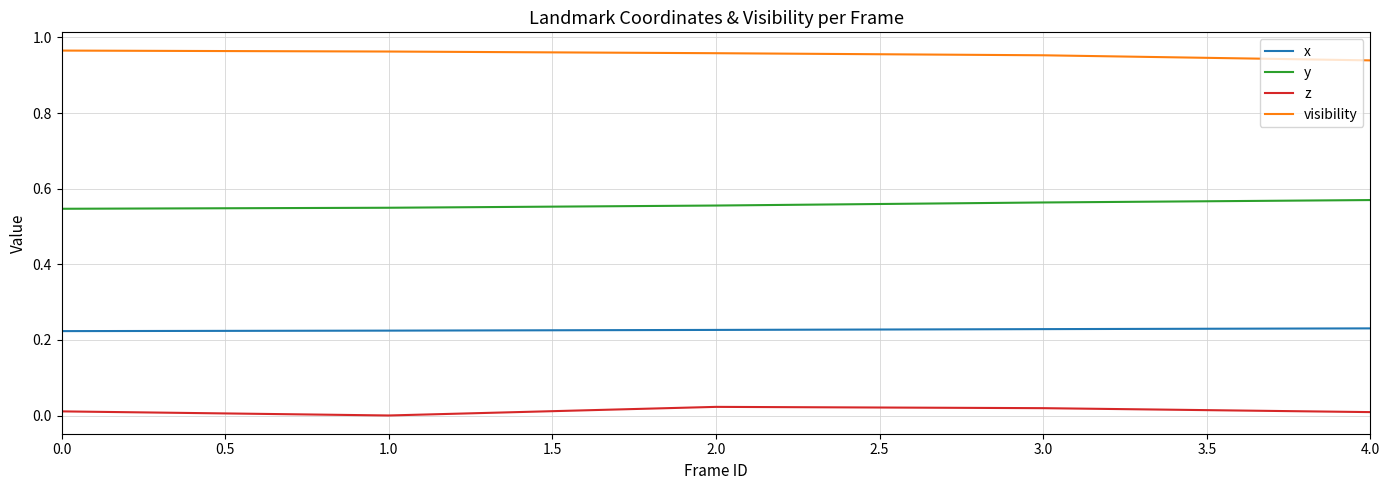

Rank the series by their maximum value, from highest to lowest.

visibility, y, x, z